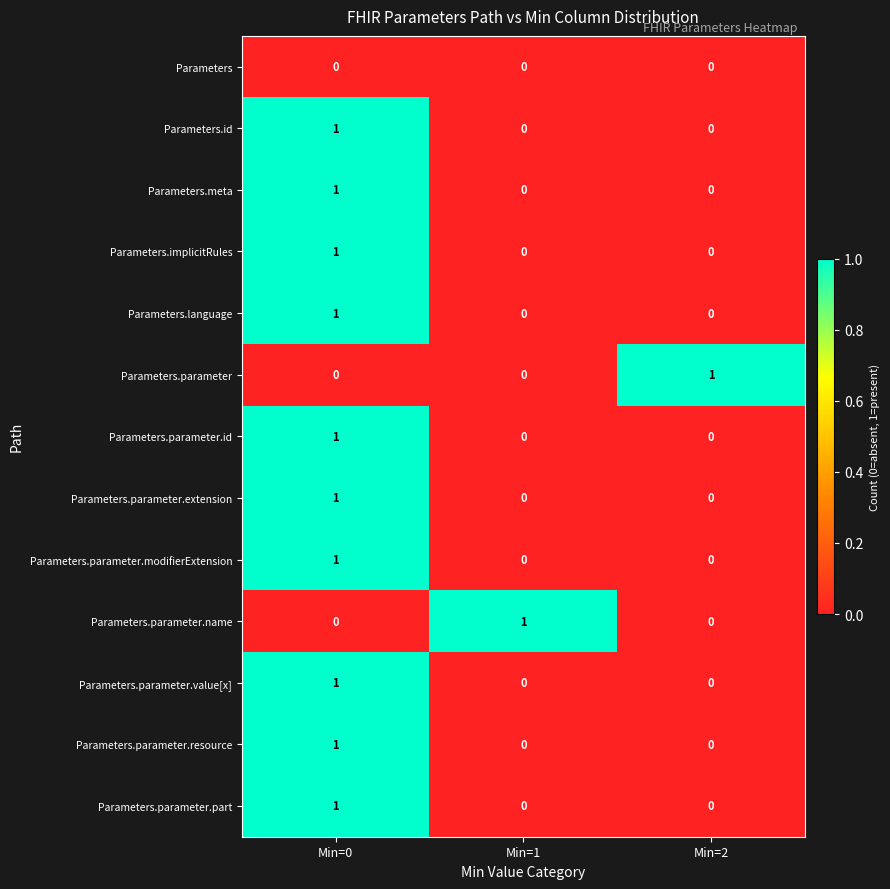

At how many categories does at least one series exceed 0?

3